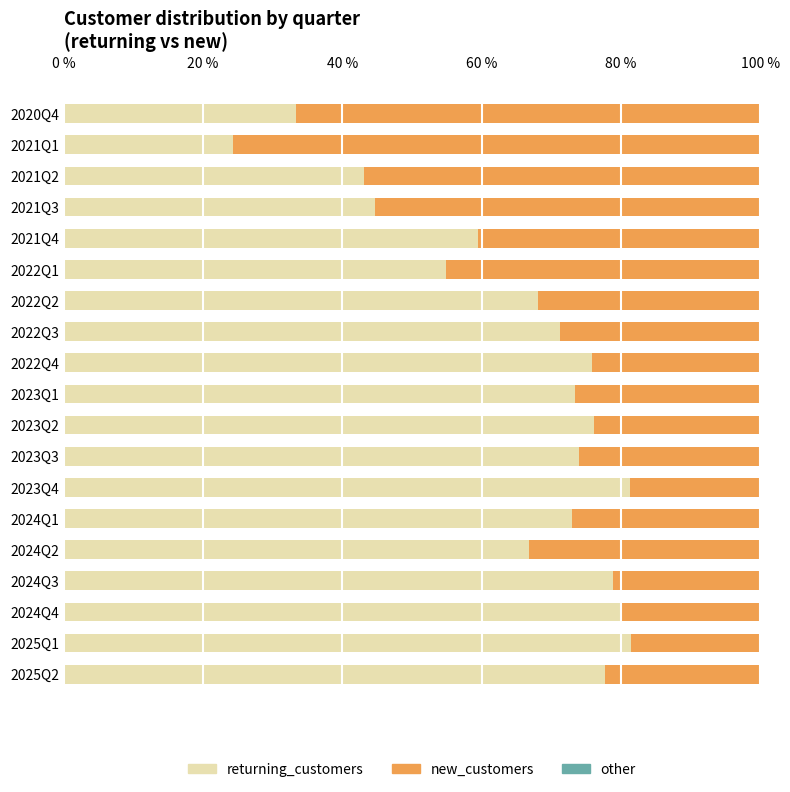

What is the total value across all series at 2023Q2?

100.0